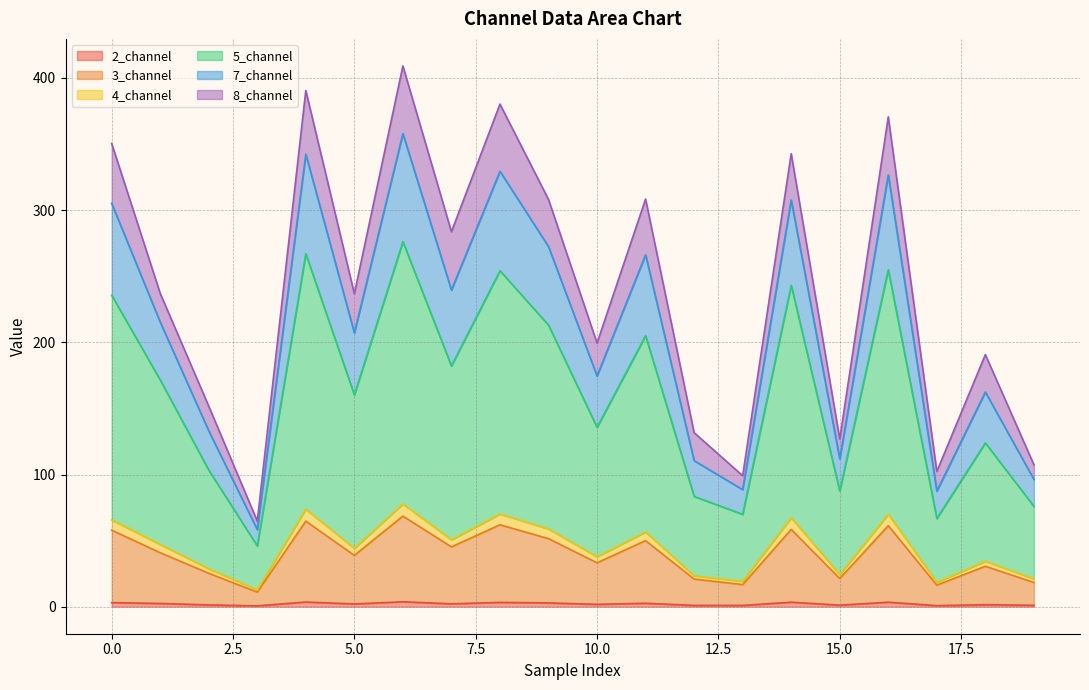

How many data points does each series have?

20